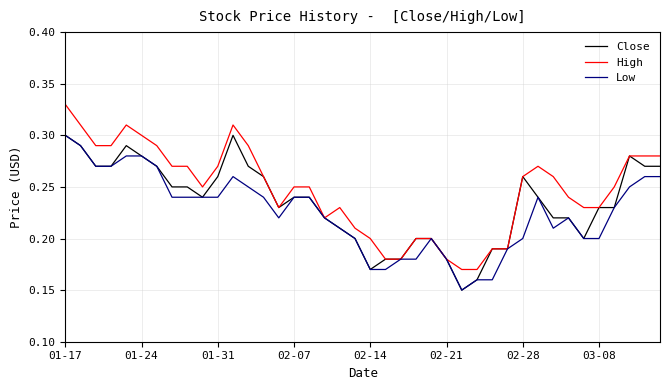

What are all the series names shown in the legend?

Close, High, Low